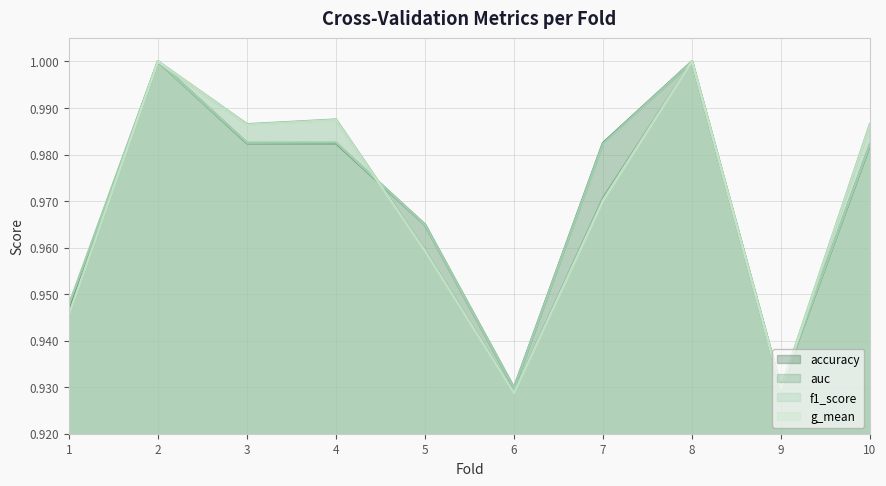

Does the chart have visible grid lines?

Yes